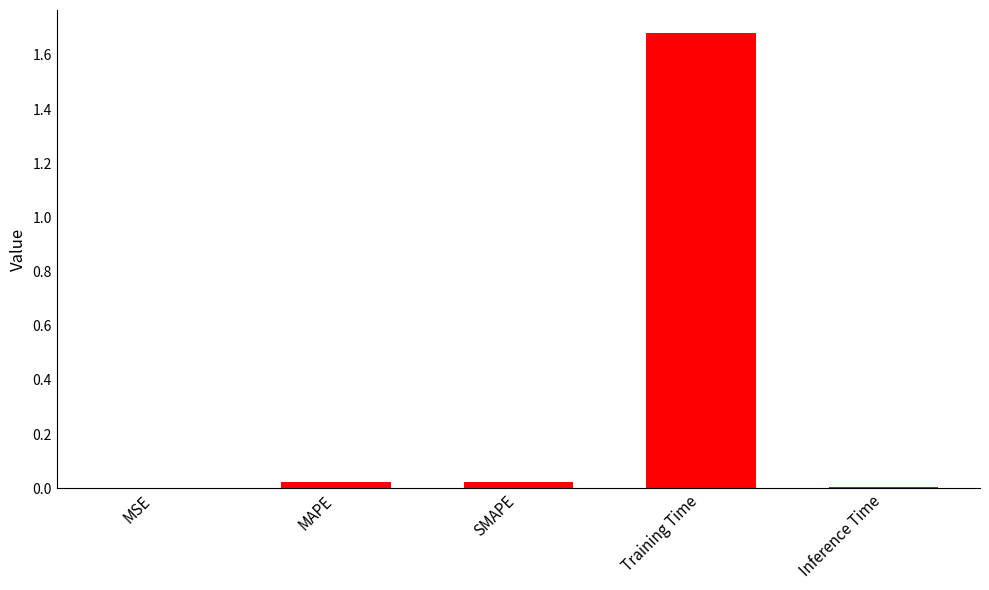

Are the bars horizontal?

No